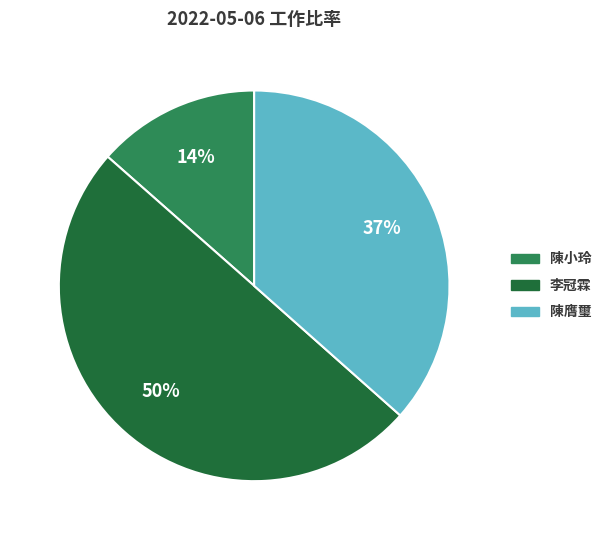

Rank the categories by value from lowest to highest.

陳小玲, 陳膺璽, 李冠霖